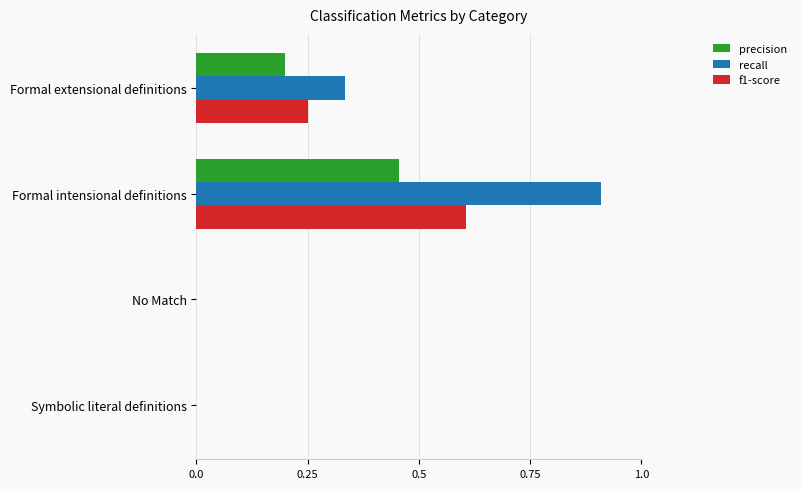

What value does the f1-score series have at Formal intensional definitions?

0.6